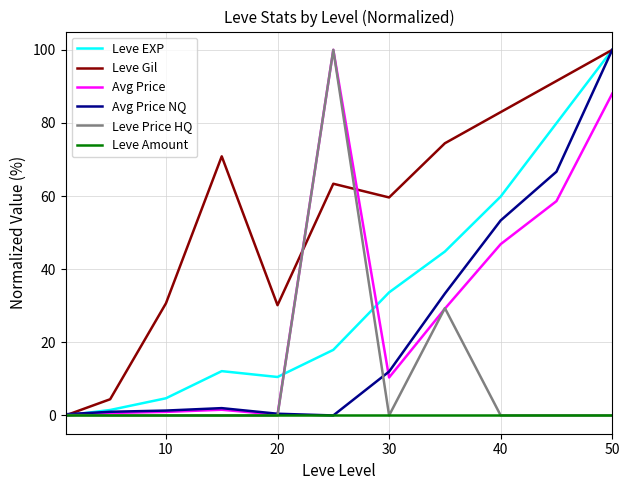

What is the difference between the maximum and second lowest values in the Avg Price series?

99.8